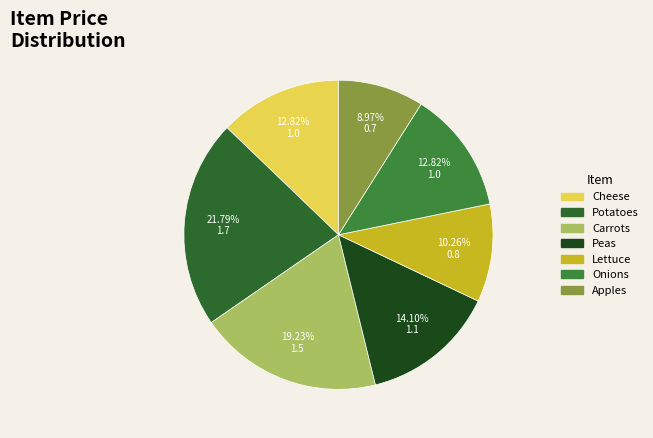

Do Peas and Cheese together represent more than half of the pie?

No